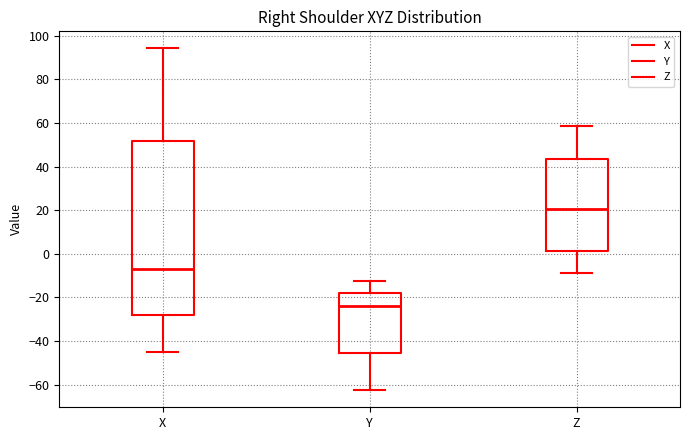

Where does the upper whisker of the box for Z end on the y-axis? The values are not printed on the chart, so give them approximately, as read against the axis.

58